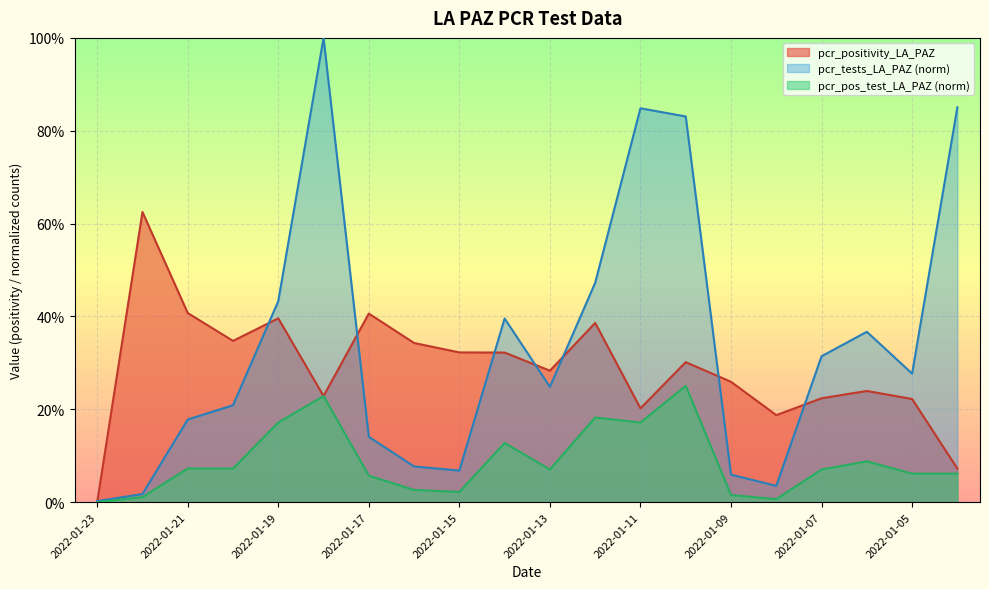

At which label does pcr_positivity_LA_PAZ reach its peak?

2022-01-22